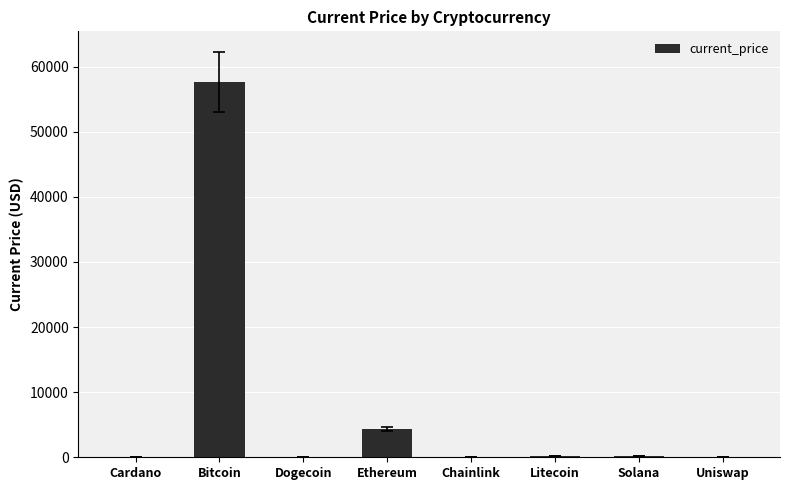

At which label is the value closest to 28837?

Ethereum